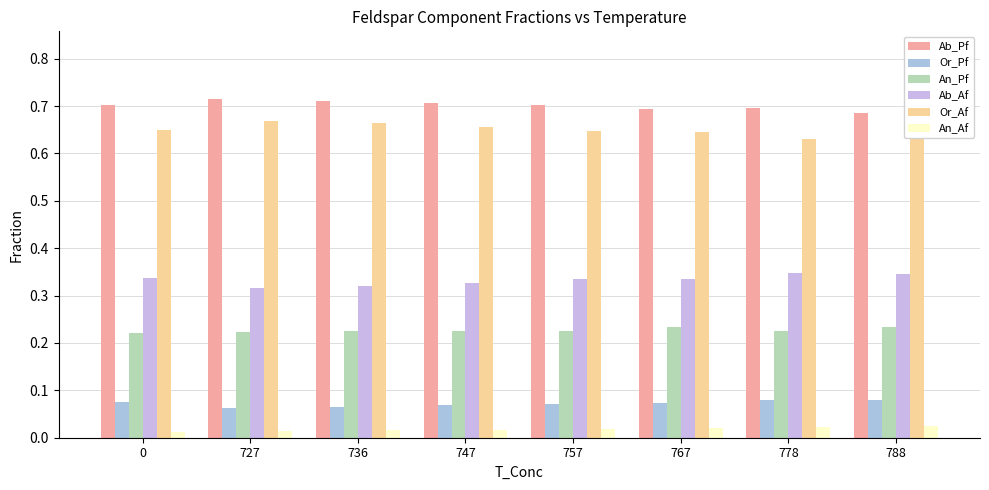

How many bars are there in each group?

6